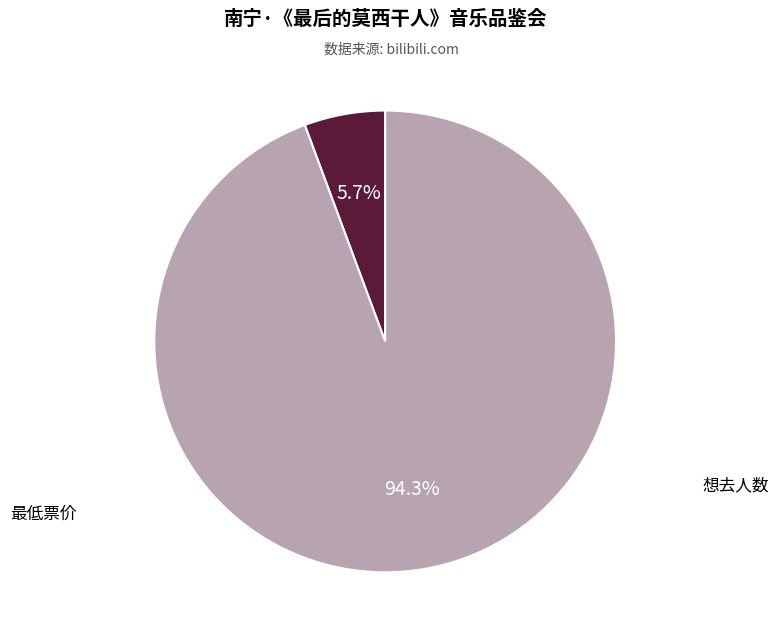

To the nearest percent, what is the difference between the largest and smallest slice percentages?

89%